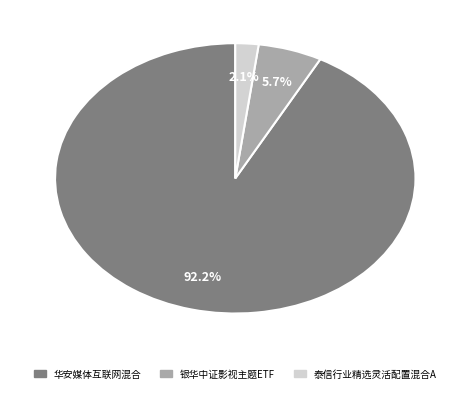

How many segments does this pie chart have?

3